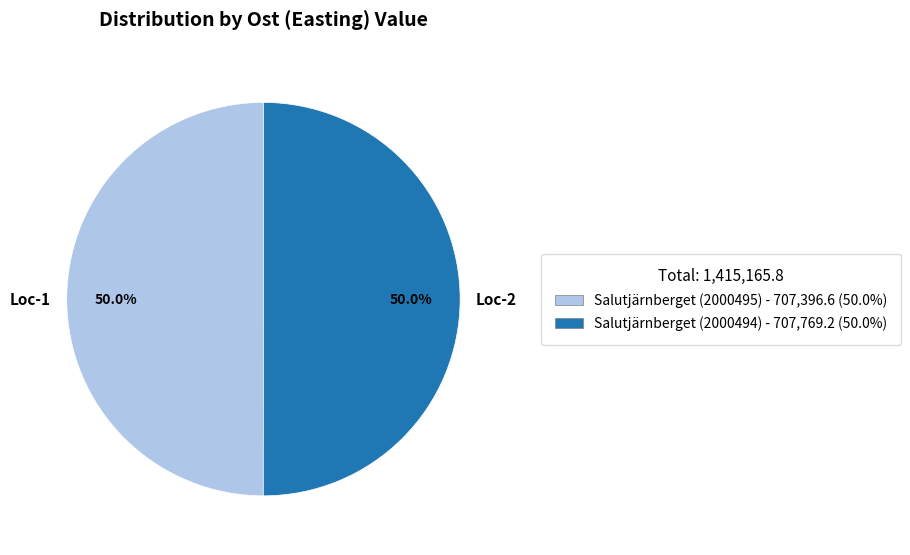

What is the ratio of the value at Loc-2 to the value at Loc-1?

1.0